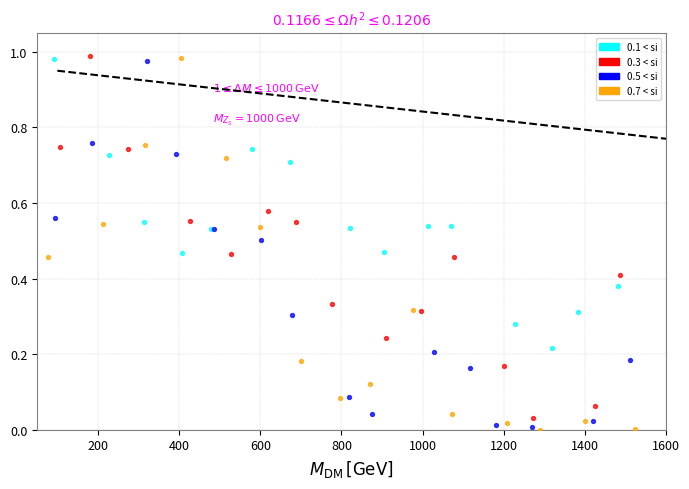

What are all the series names shown in the legend?

0.1 < si, 0.3 < si, 0.5 < si, 0.7 < si